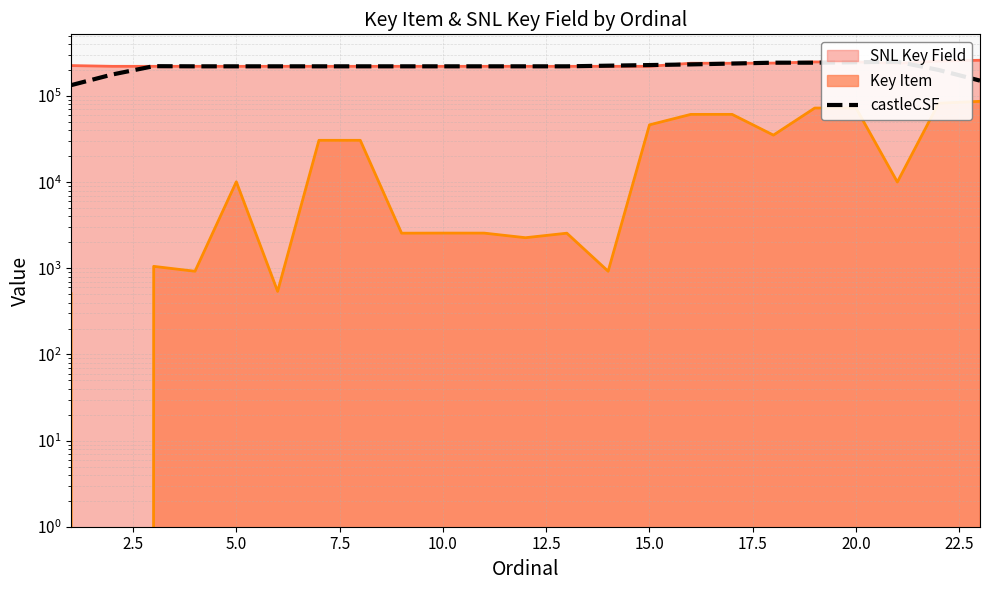

What position from the left is 5.0?

5